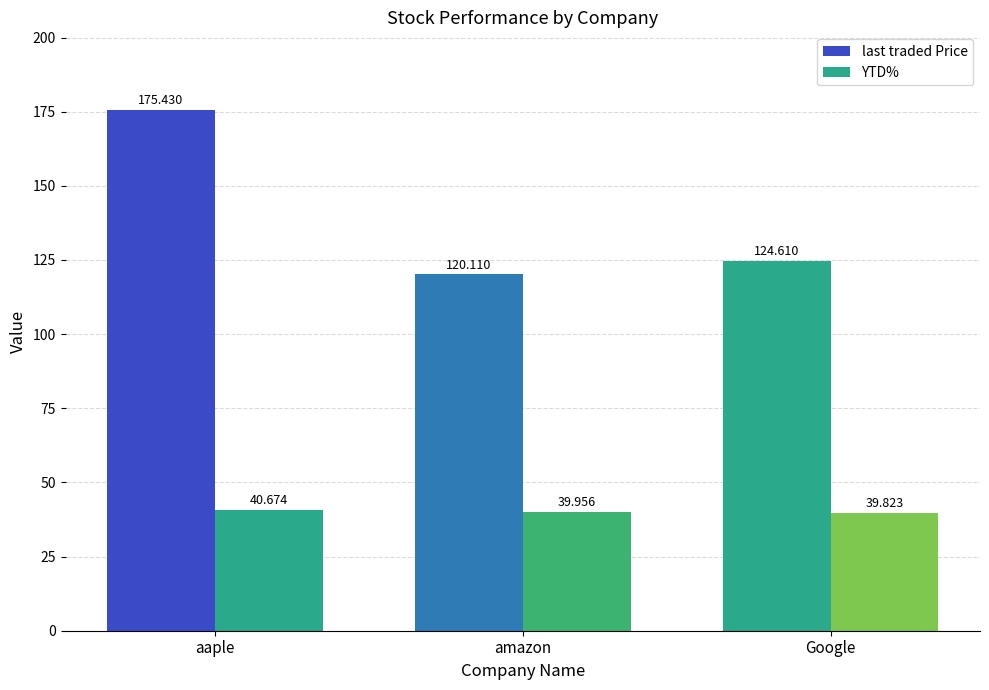

What position from the right is amazon?

2